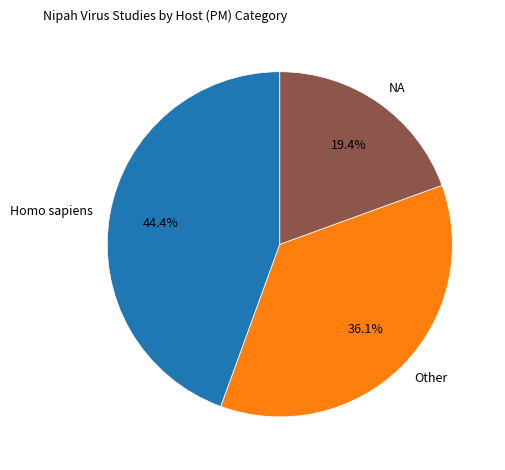

Count the number of slices in the pie.

3